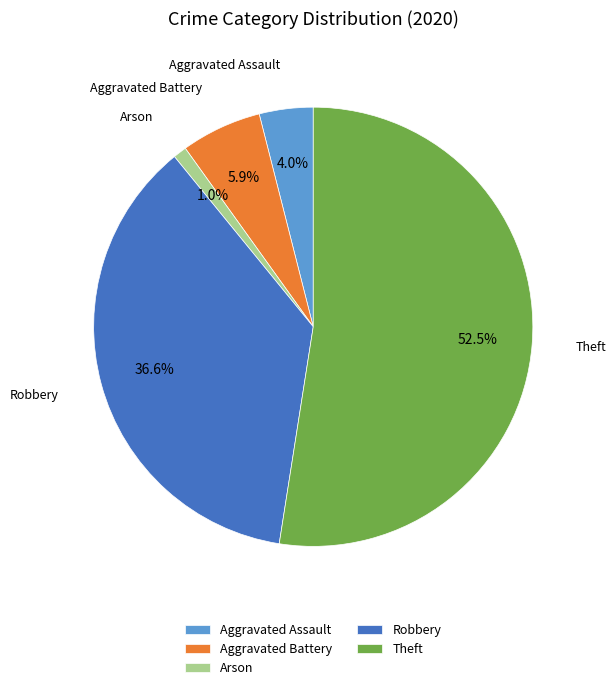

Which has a higher value, Aggravated Battery or Theft?

Theft